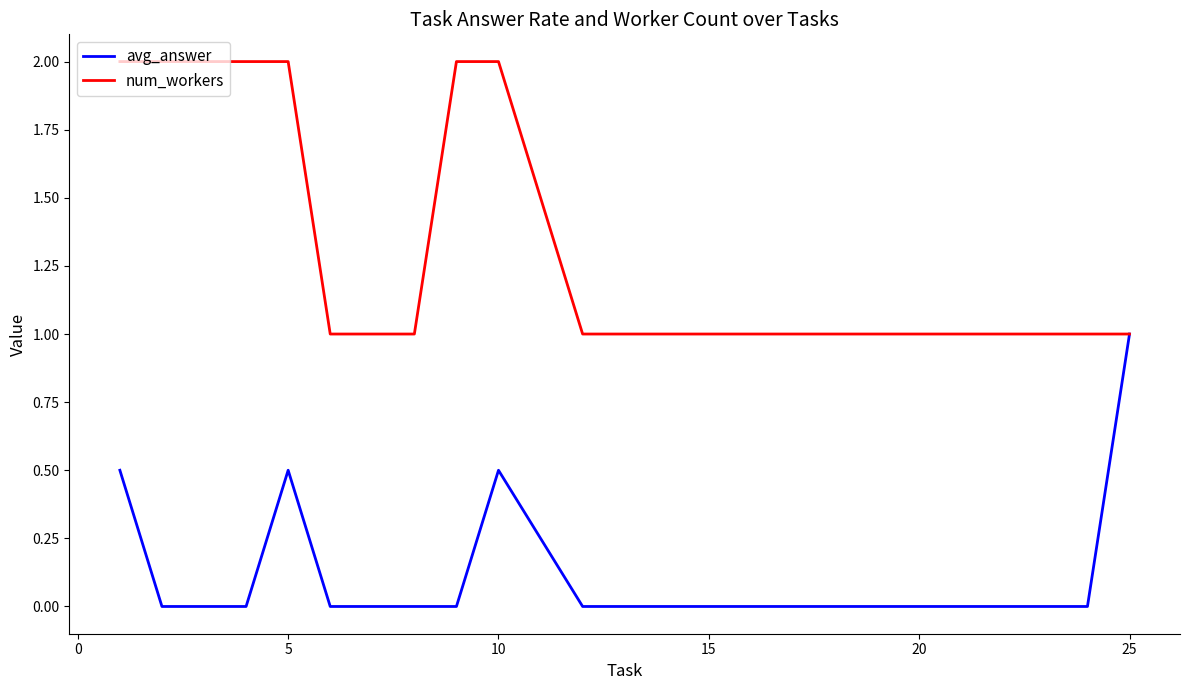

Rank the series by their average value, from lowest to highest.

avg_answer, num_workers